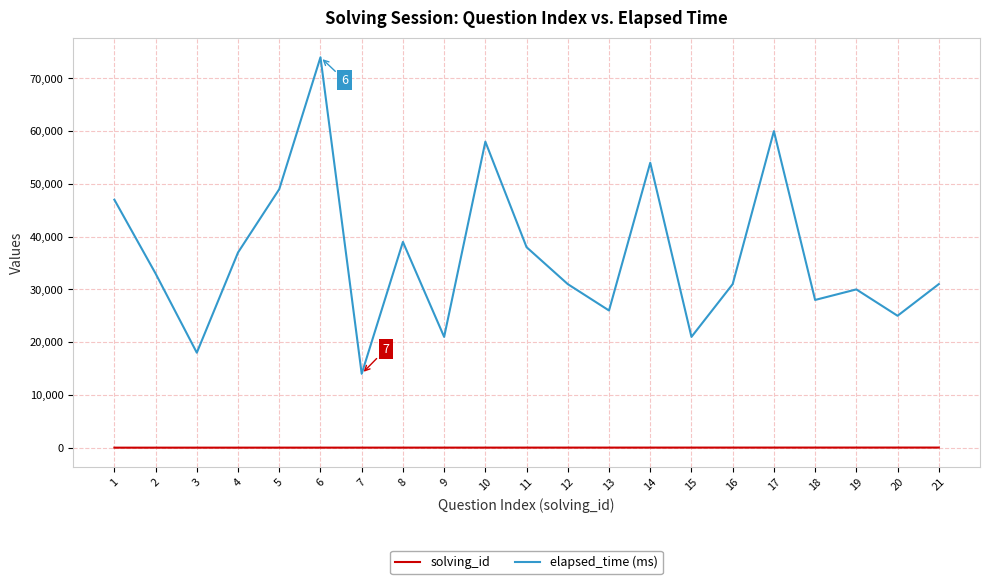

Is the value of solving_id at 1 greater than the value of elapsed_time (ms) at 14?

No